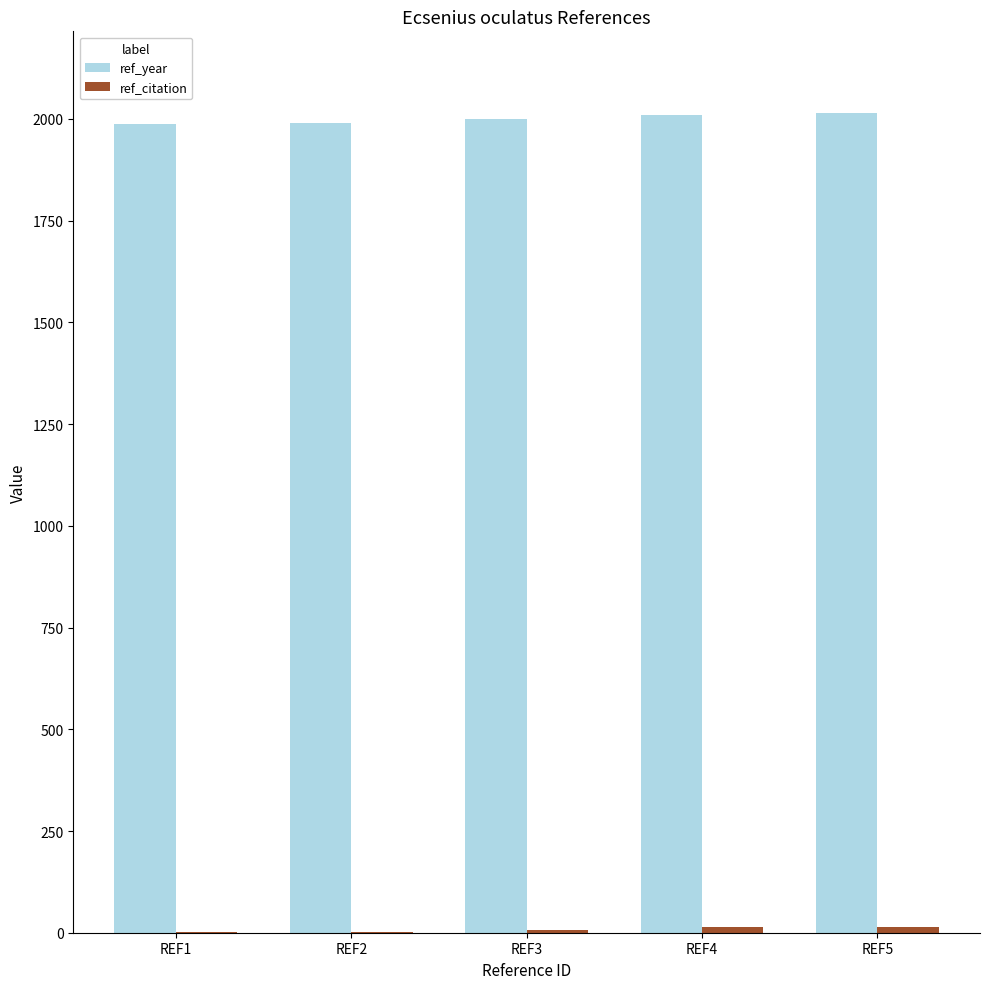

What is the spread (max minus min) of values at REF3?

1993